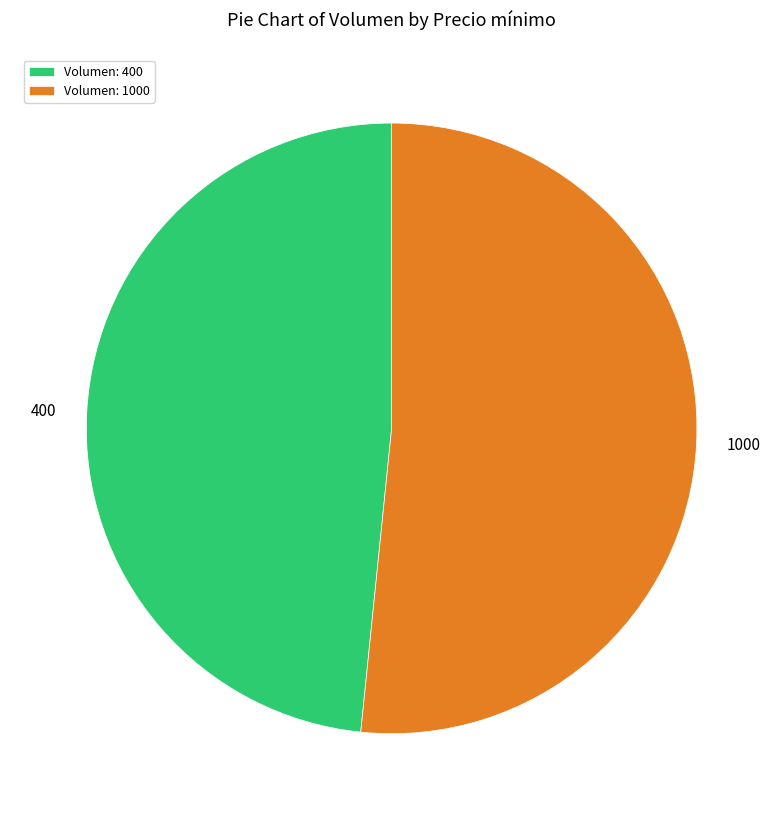

Is it true that 400 is 41% of the pie?

False